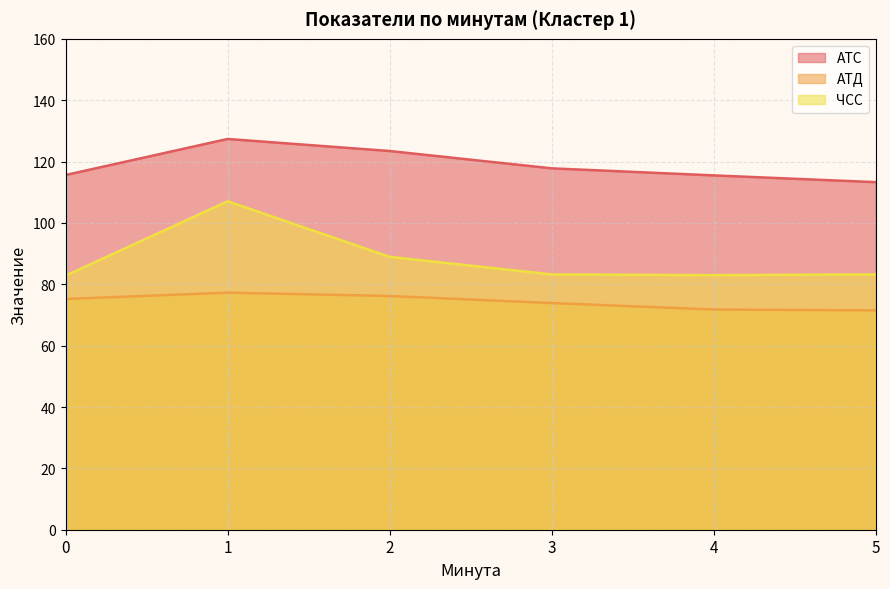

True or false: АТС and ЧСС intersect in this chart.

False